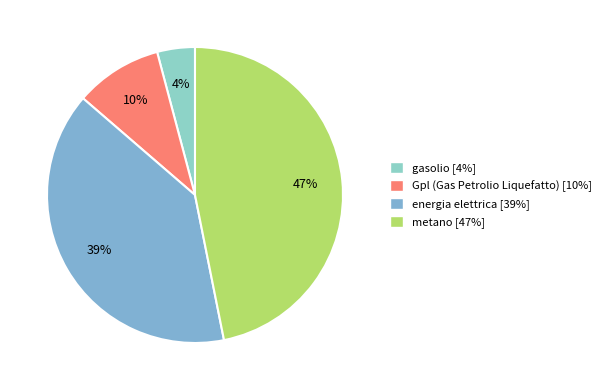

True or false: Gpl (Gas Petrolio Liquefatto) accounts for 10% of the total.

True